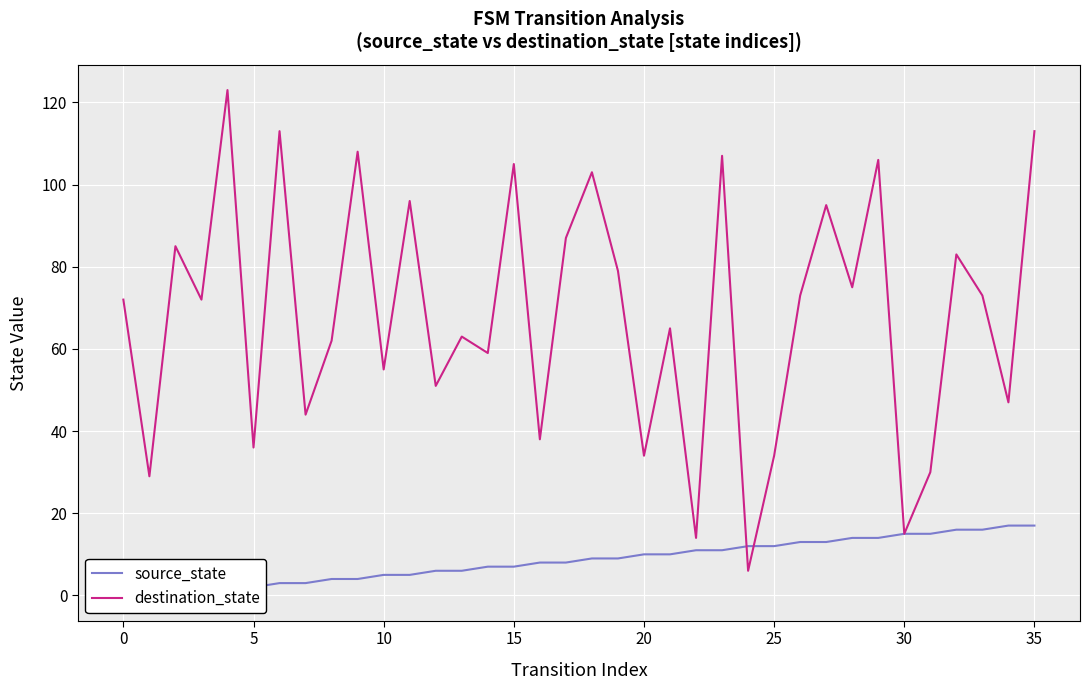

Does the chart display data point markers on the line(s)?

No